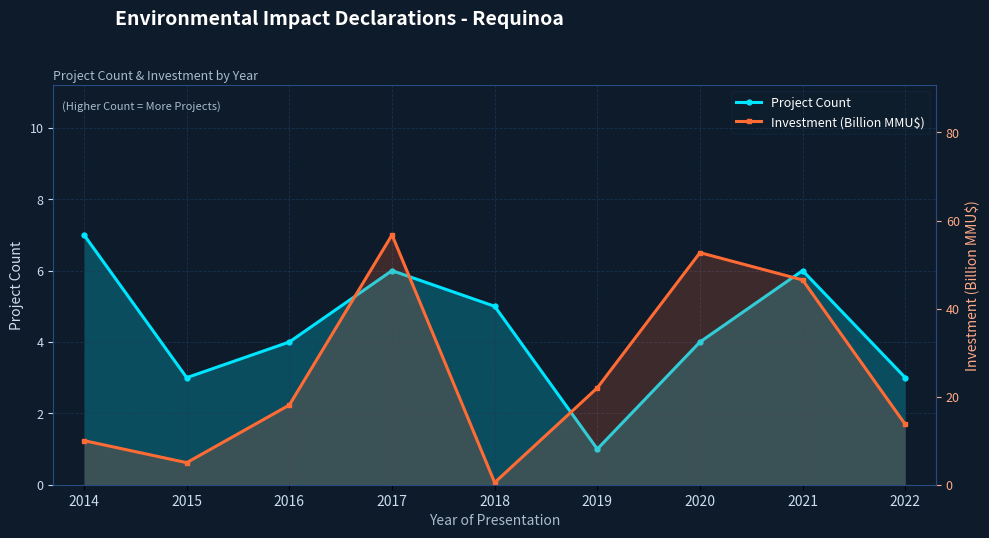

Which label corresponds to the smallest value in the chart?

2018